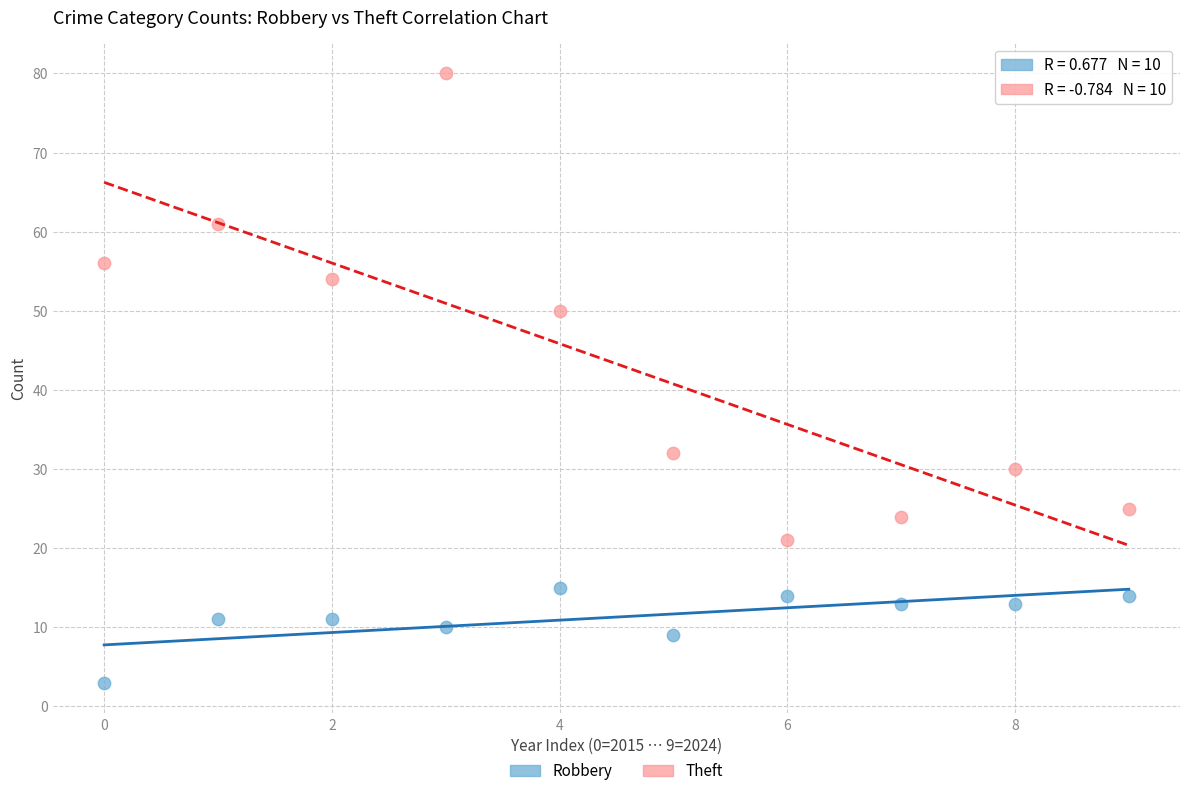

Which series reaches the minimum Y coordinate?

Robbery